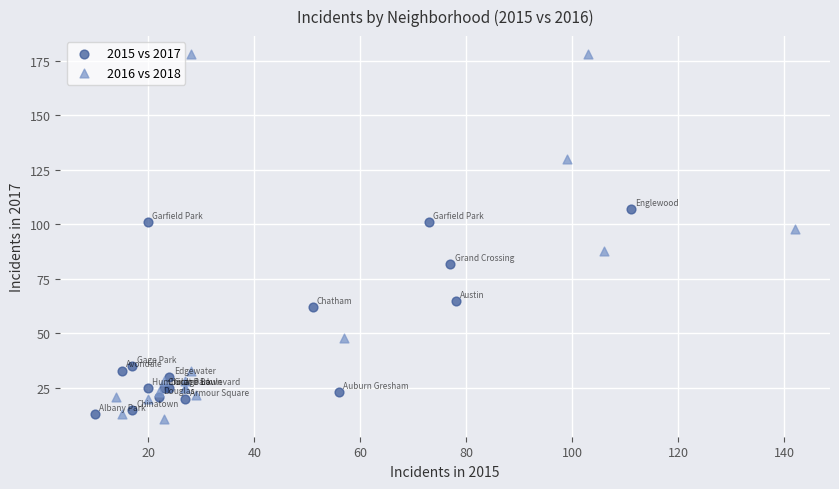

Which series has the widest spread of Y values?

2016 vs 2018